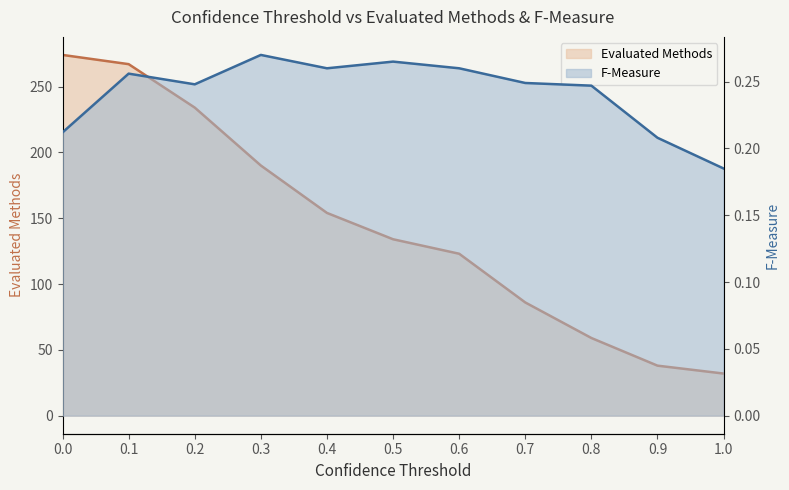

True or false: Evaluated Methods has more than 1 points higher than both neighbors.

False